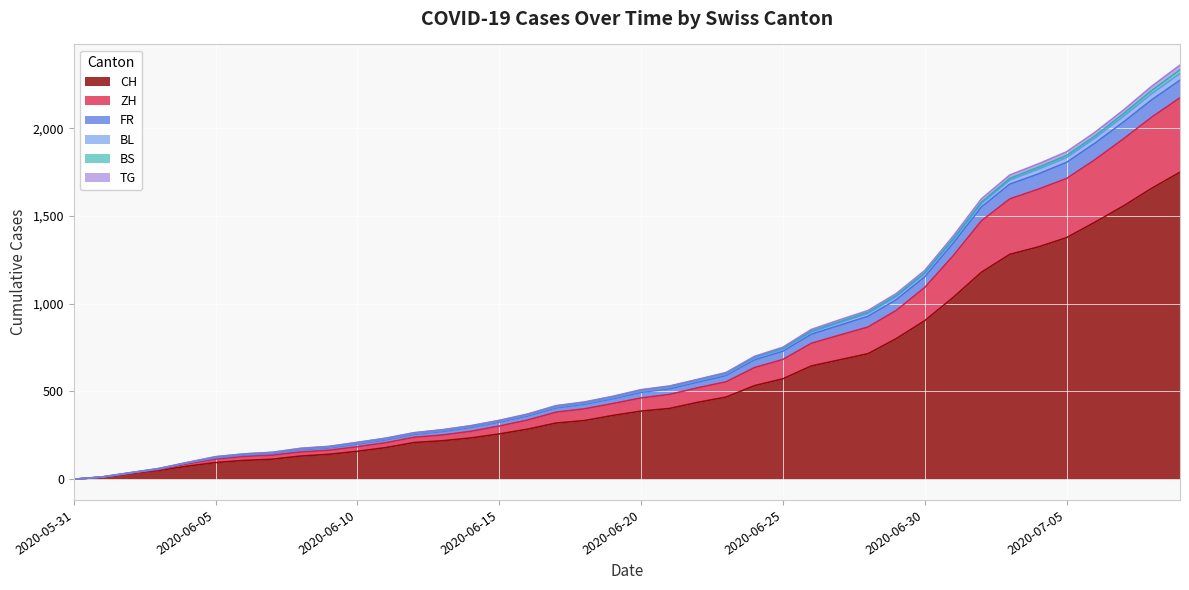

What is the maximum value for CH?

1749